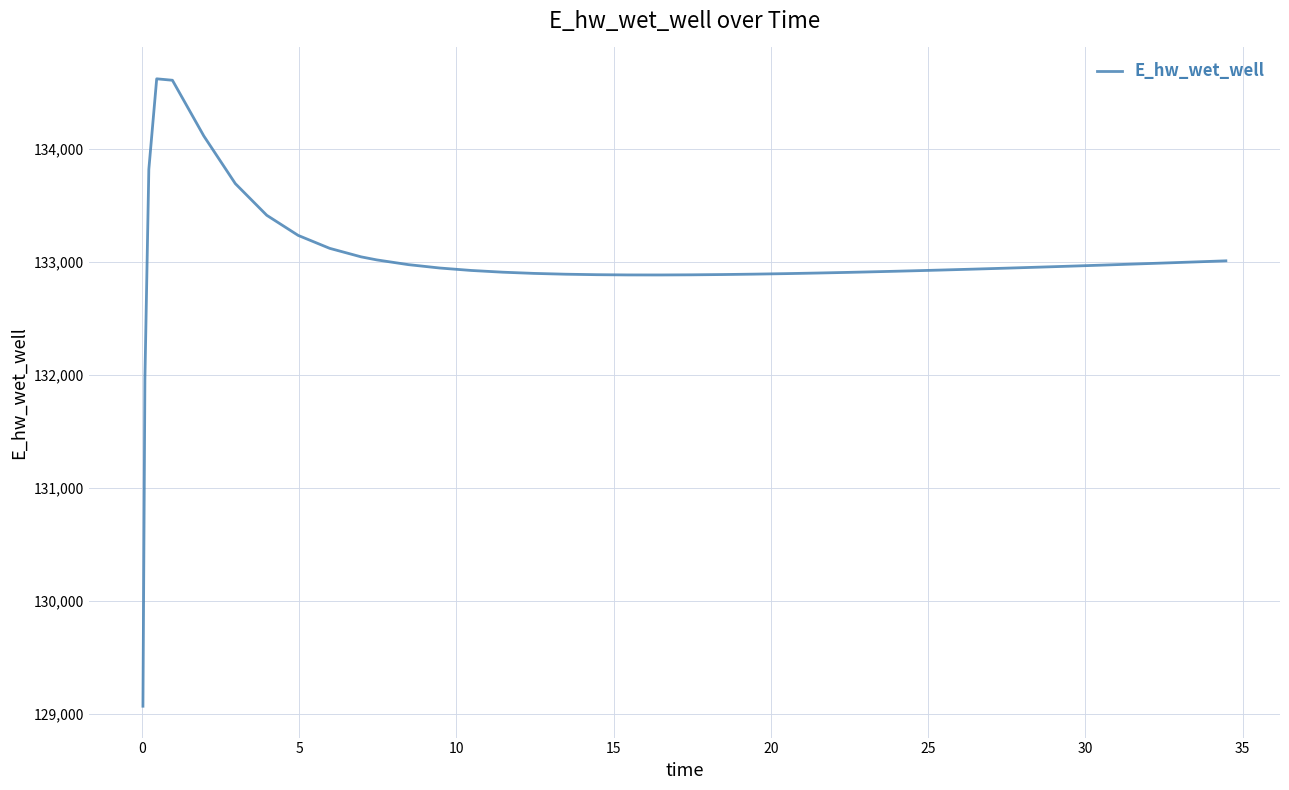

What is the minimum value shown in the chart?

129066.2